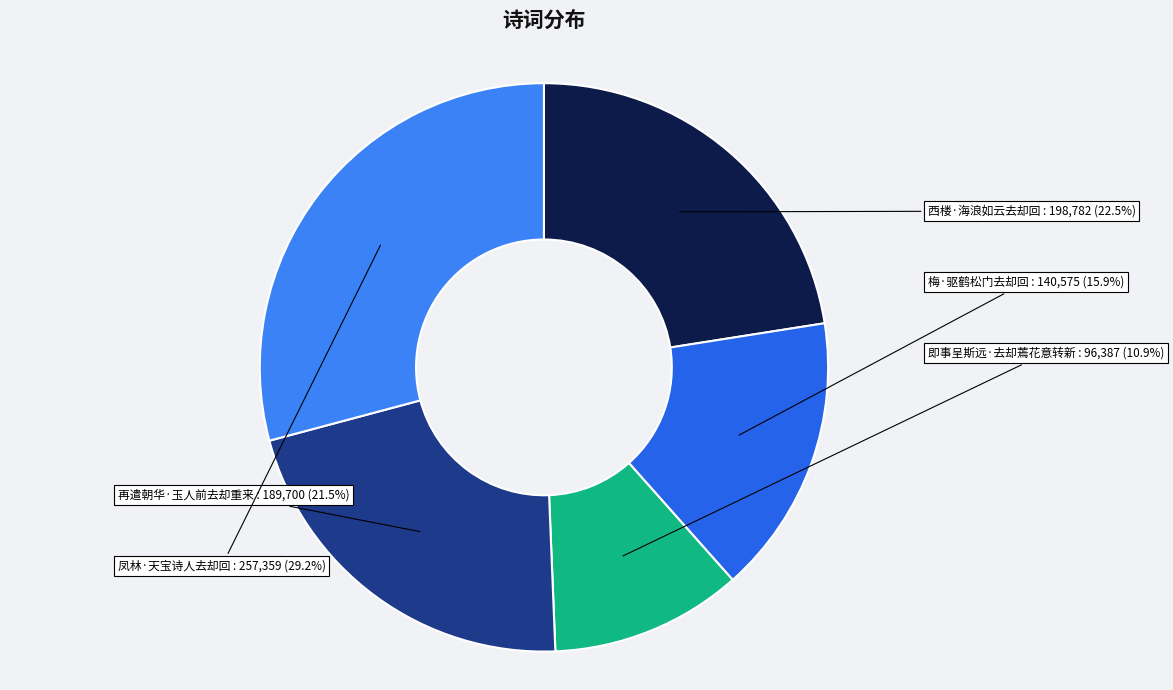

What is the smallest slice in the pie chart?

即事呈斯远·去却蔫花意转新